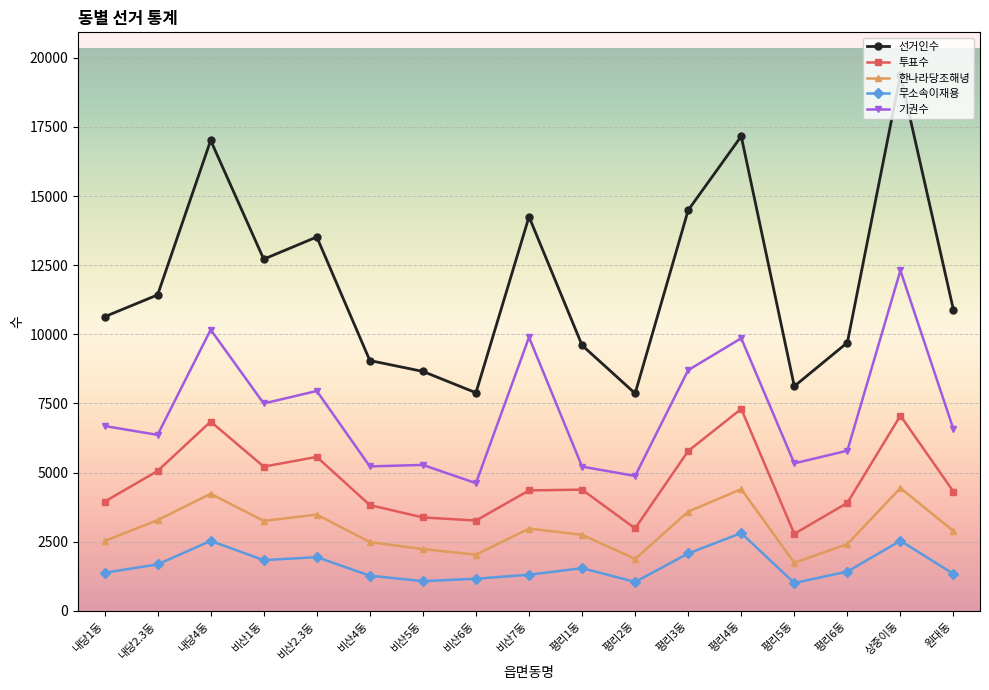

Where does the 한나라당조해녕 series first go above 2887?

내당2.3동